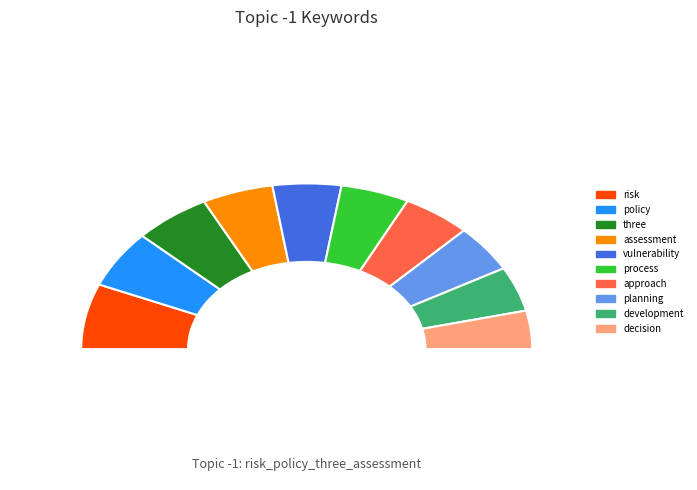

Does any single category account for the majority?

No